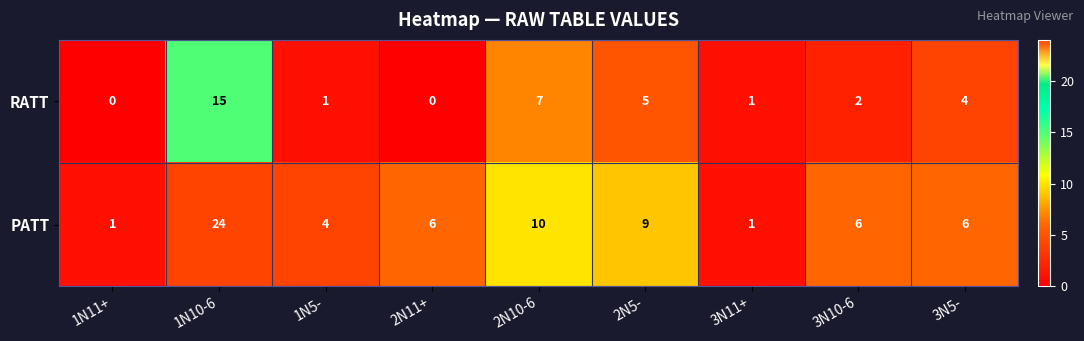

How many values in the PATT series are below 6?

3